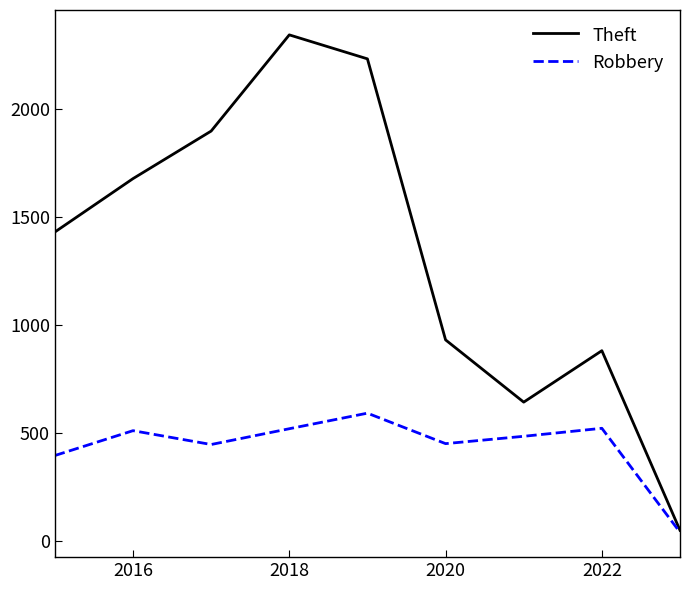

What is the maximum value shown in the chart?

2341